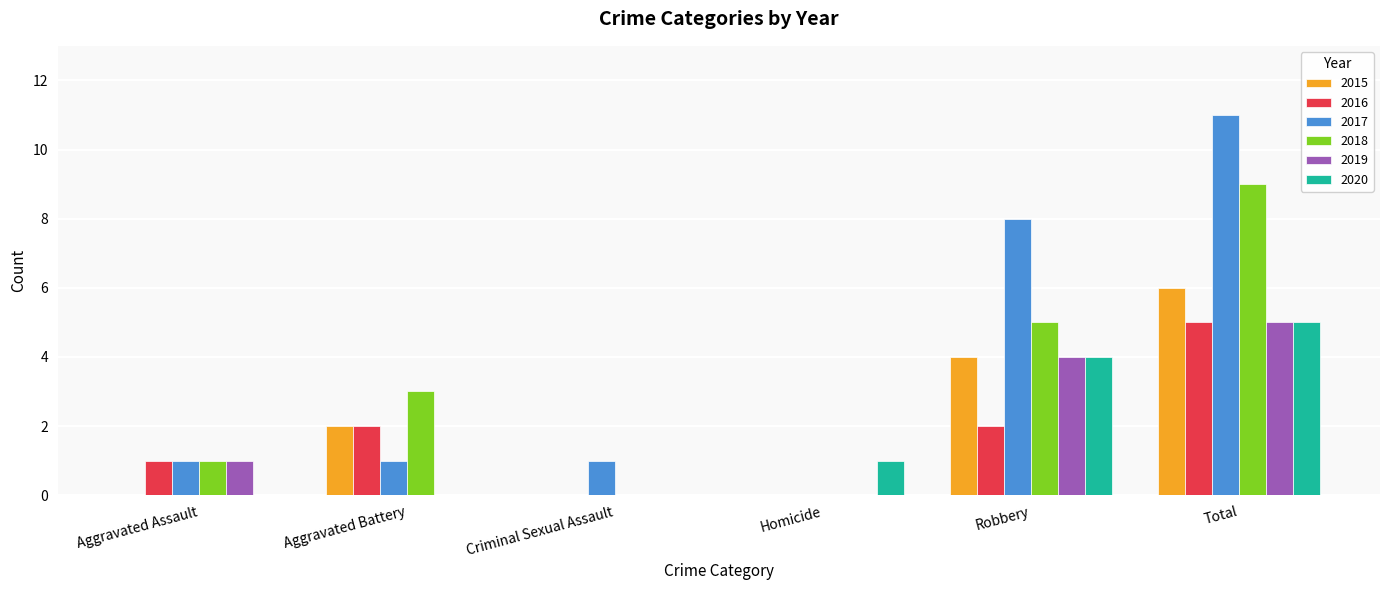

The 2018 series shows 9 at Total. True or false?

True